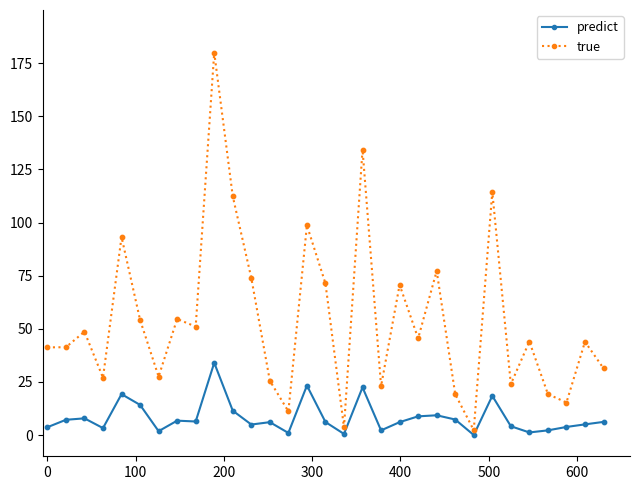

Which series has the largest total across all categories?

true